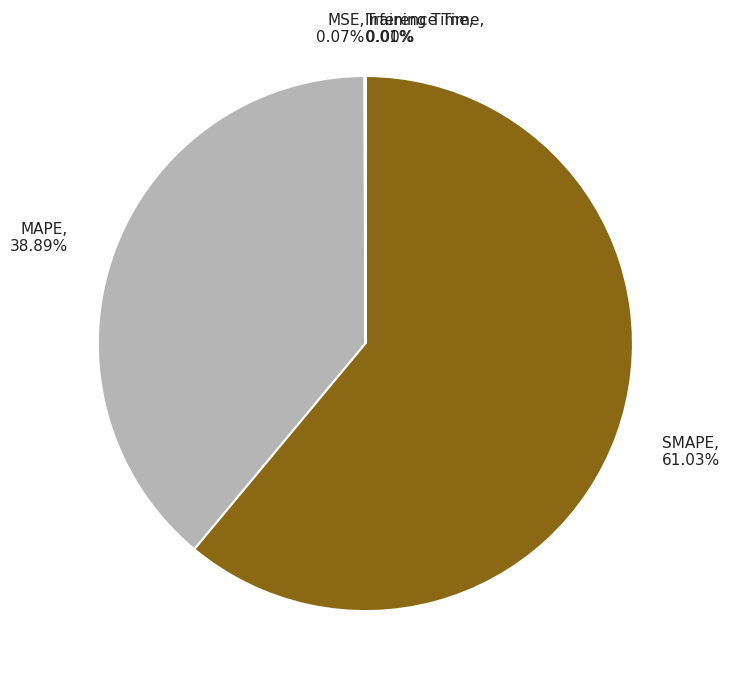

Which category has the biggest portion of the pie?

SMAPE